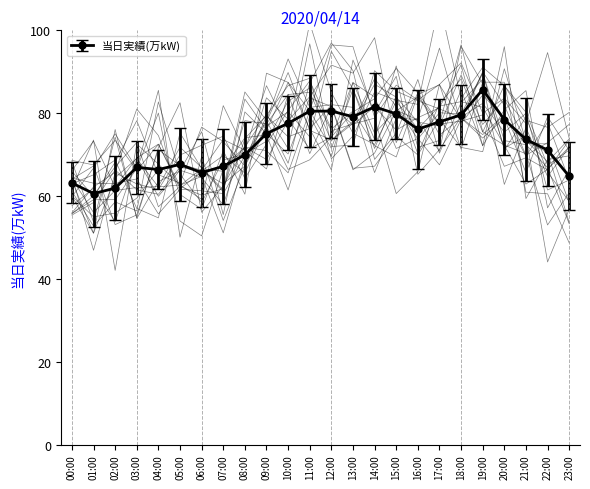

The chart shows a value of 67.6 at 05:00. True or false?

True